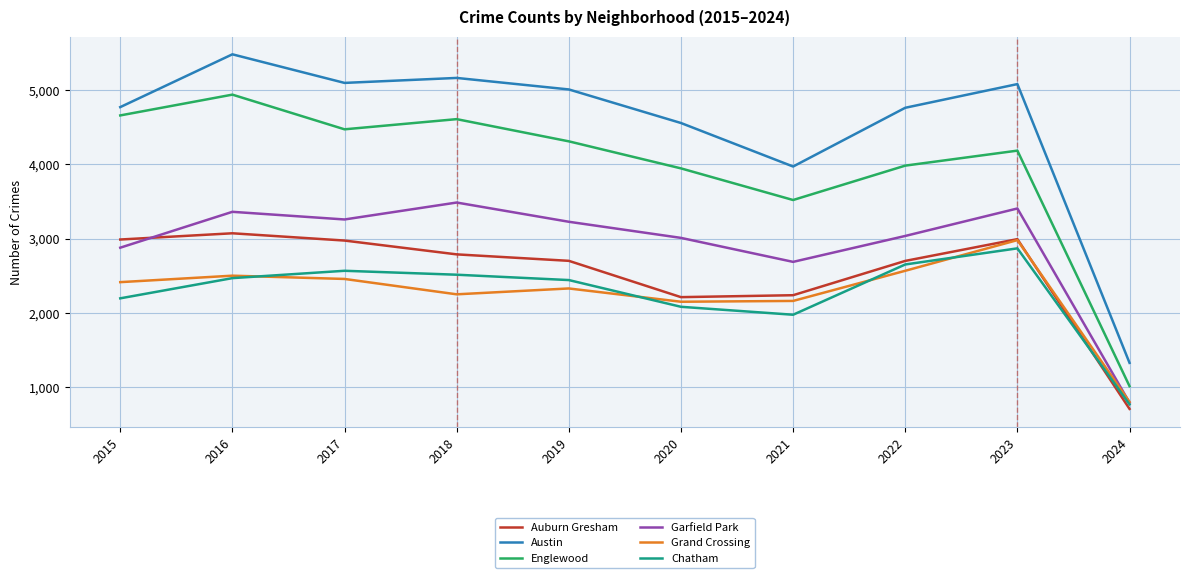

Is it true that Auburn Gresham equals 923 at 2024?

False